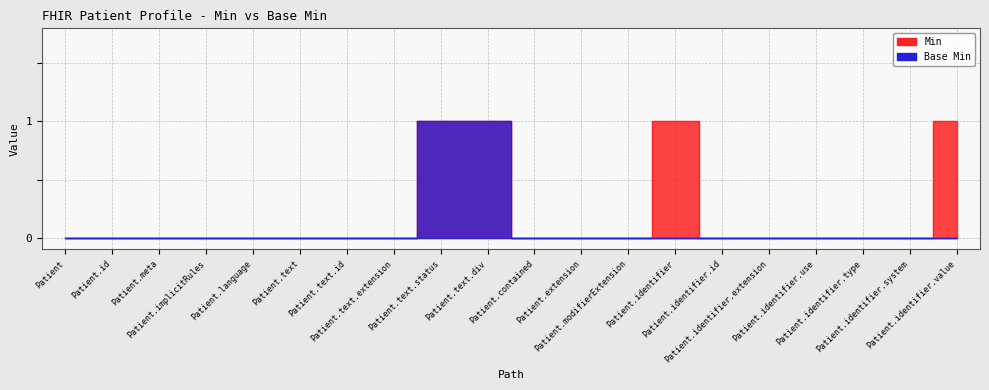

Reading left to right, list all the values displayed in this chart.

Min: 0	0	0	0	0	0	0	0	1	1	0	0	0	1	0	0	0	0	0	1
Base Min: 0	0	0	0	0	0	0	0	1	1	0	0	0	0	0	0	0	0	0	0